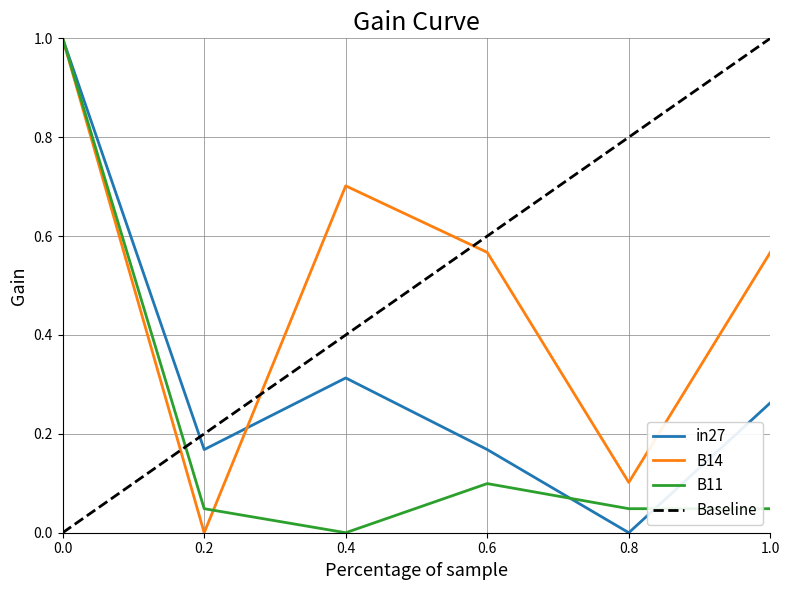

What is the maximum value shown in the chart?

1.0